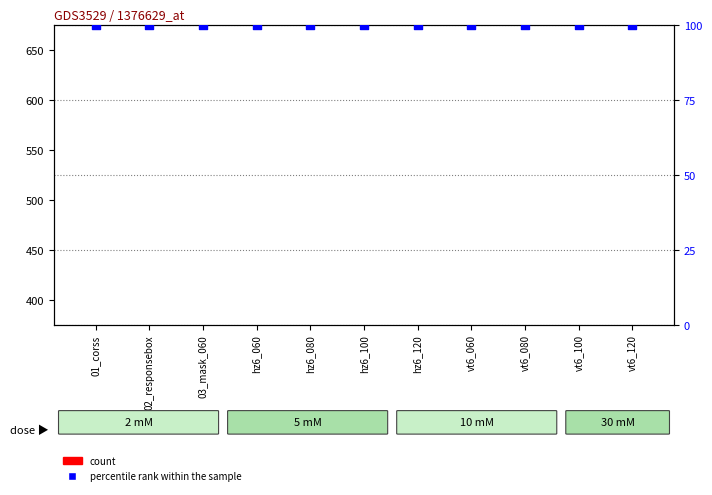

Is the value of count at hz6_100 greater than the value of percentile rank within the sample at 02_responsebox?

Yes